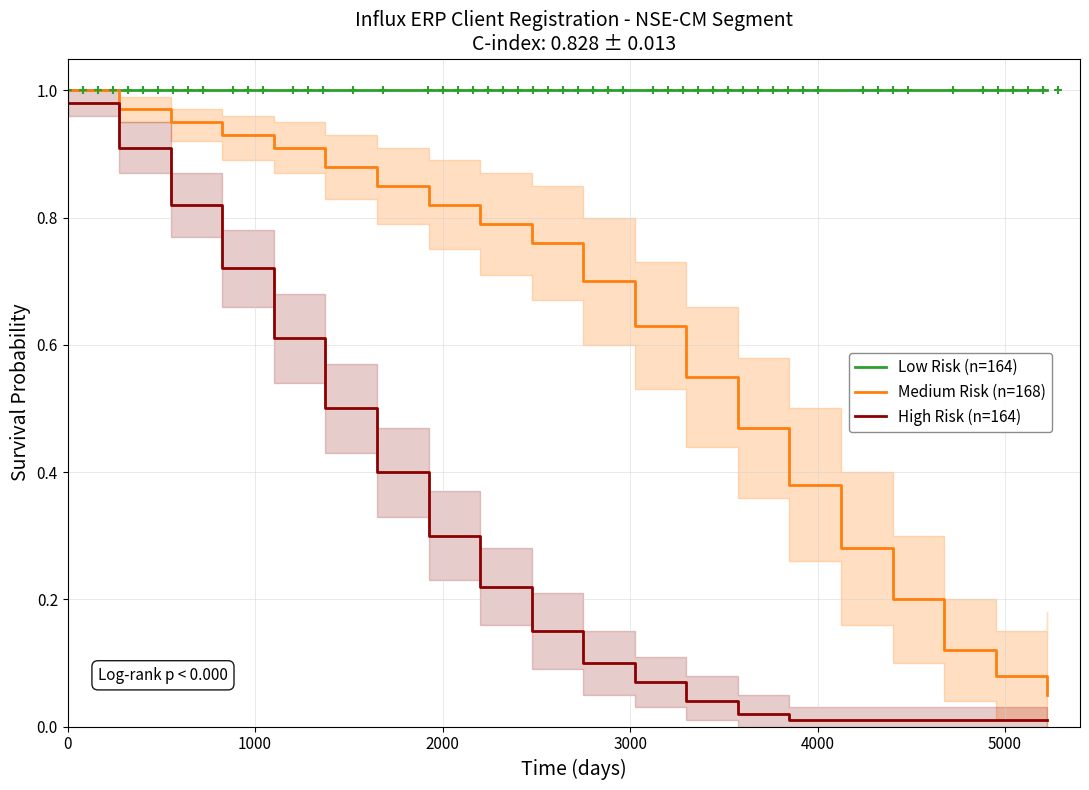

How many distinct data groups are displayed?

3